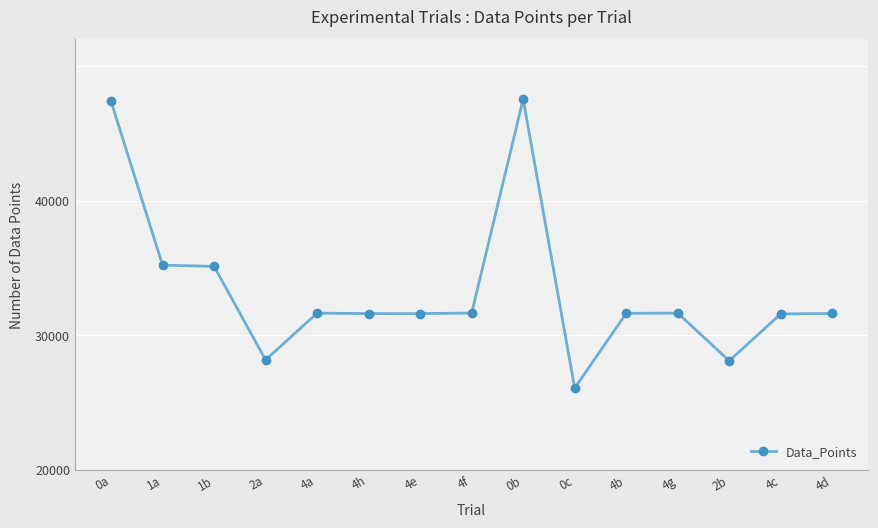

Does the chart have visible grid lines?

Yes